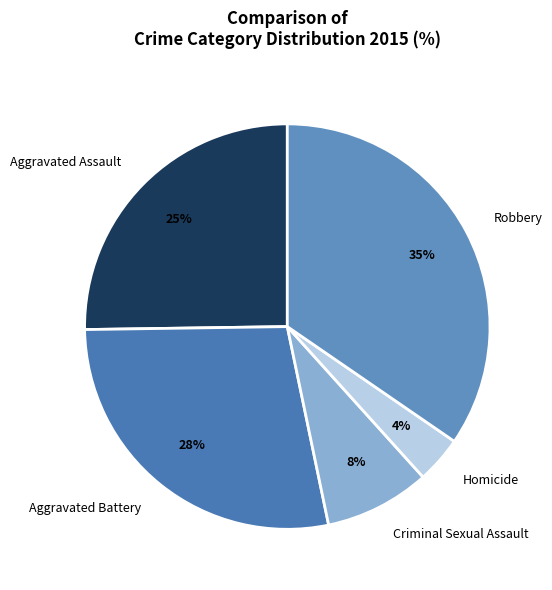

True or false: Aggravated Battery accounts for 17% of the total.

False